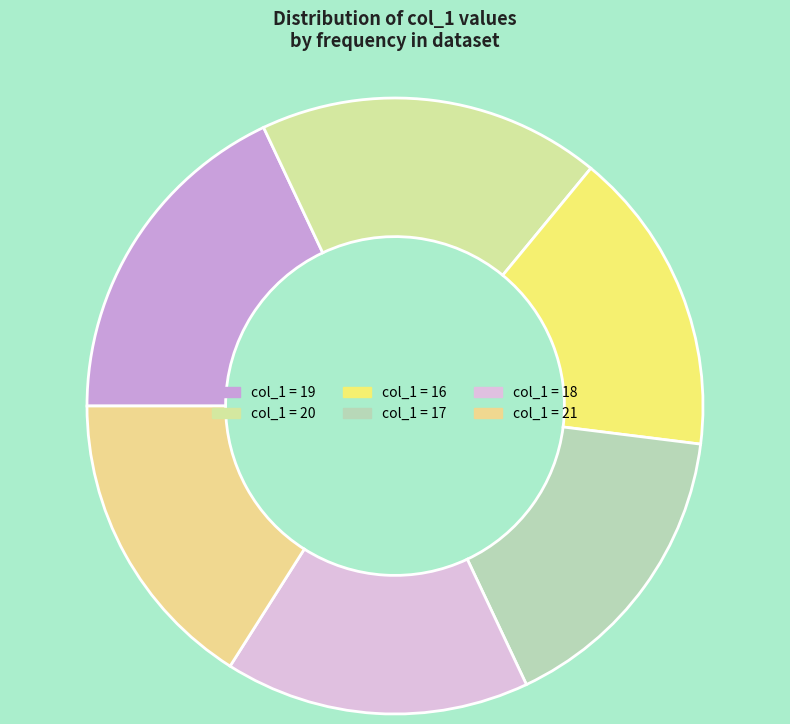

Count the number of slices in the pie.

6